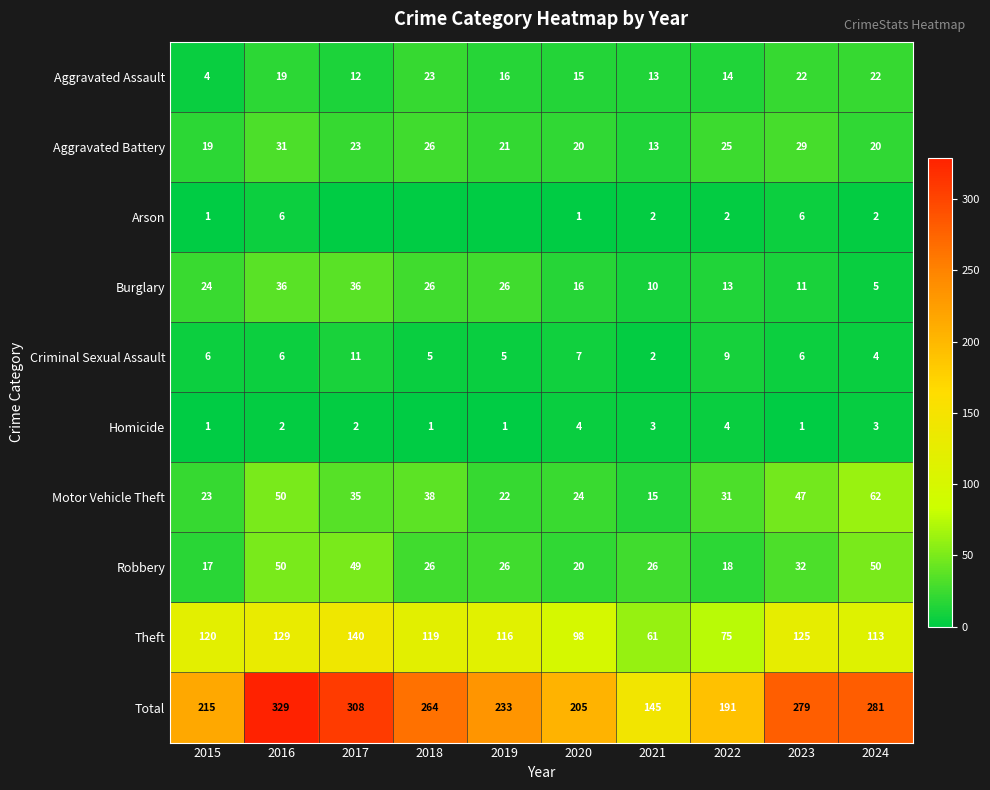

Rank the series at 2024 from highest to lowest value.

Total, Theft, Motor Vehicle Theft, Robbery, Aggravated Assault, Aggravated Battery, Burglary, Criminal Sexual Assault, Homicide, Arson